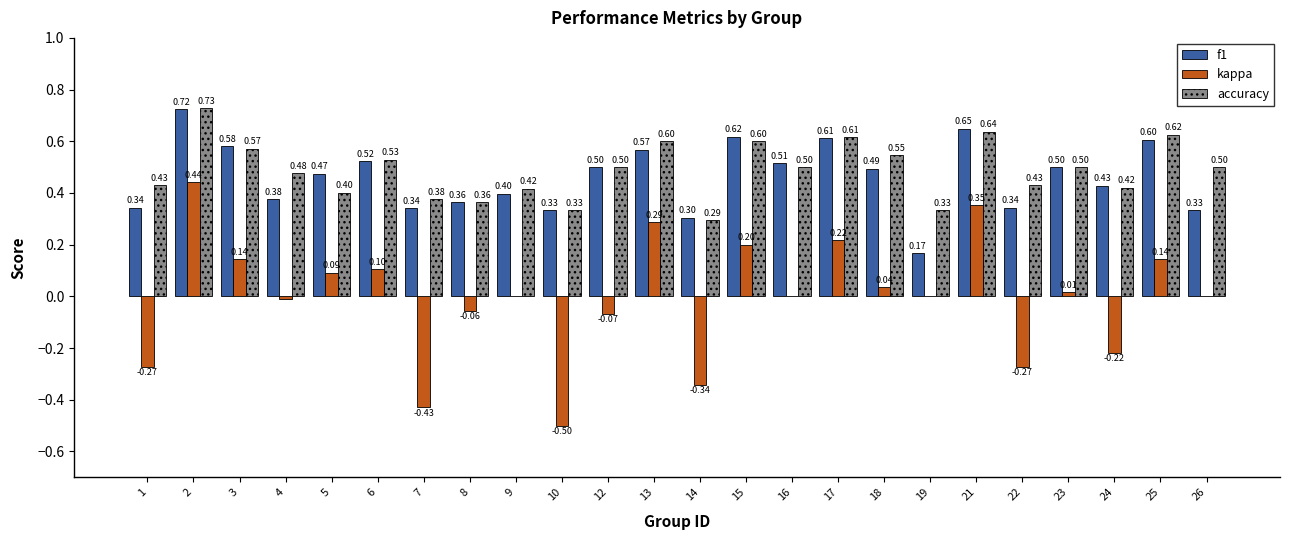

What are all the series names shown in the legend?

f1, kappa, accuracy